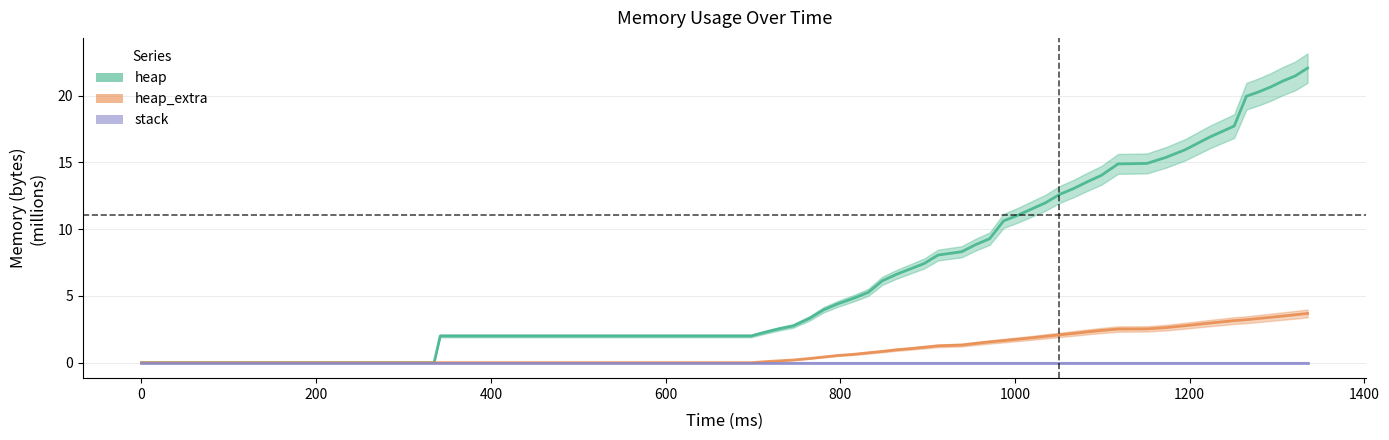

True or false: stack_line and heap_line intersect in this chart.

False